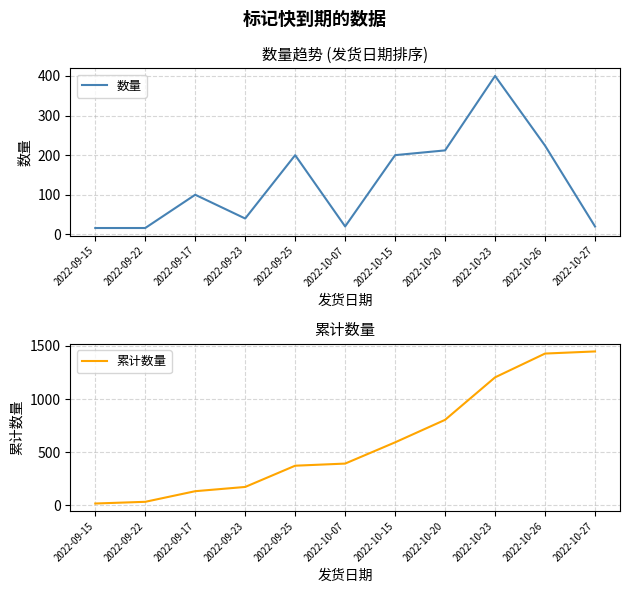

Where is 累计数量 nearest to the value 732?

2022-10-20